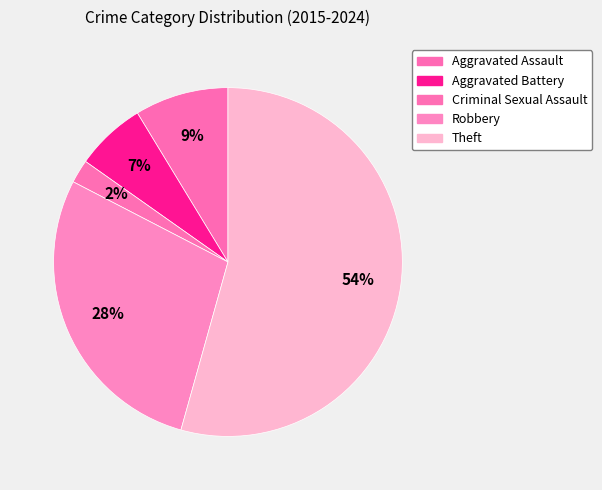

To the nearest percent, what is the difference between the largest and smallest slice percentages?

52%